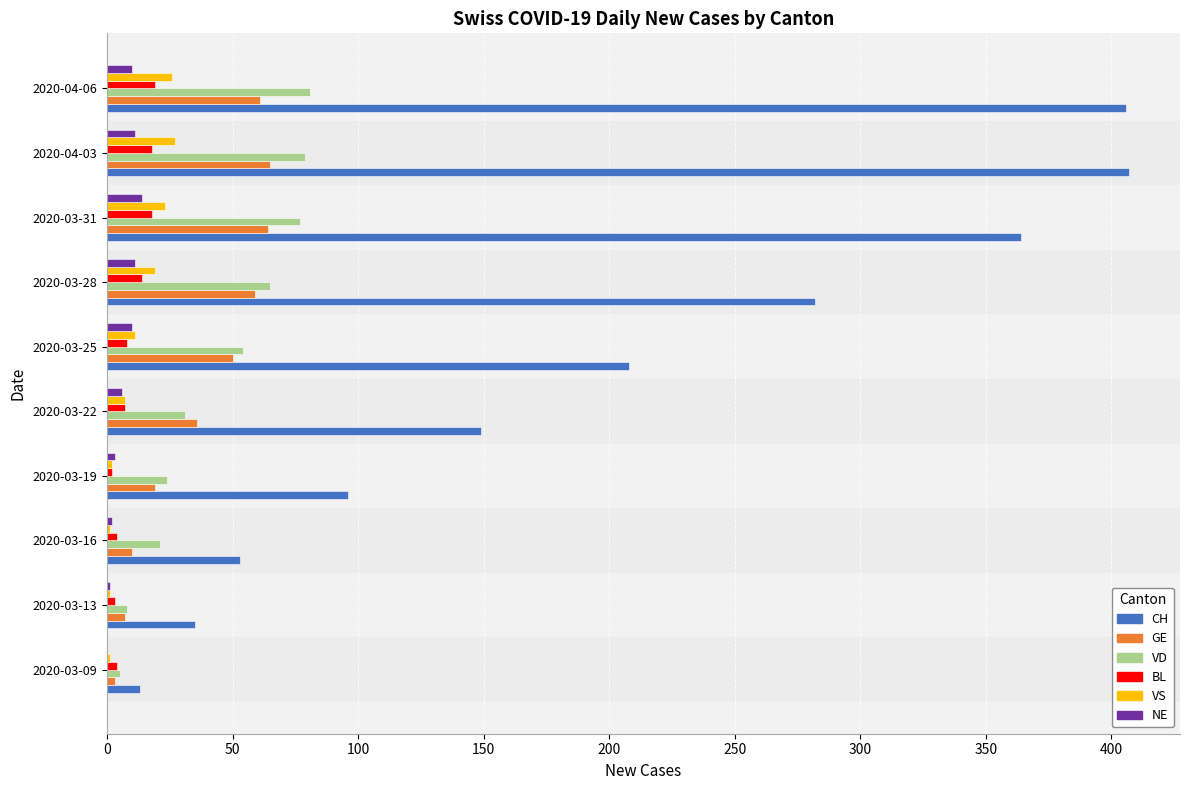

Which series has the largest range (max minus min)?

CH